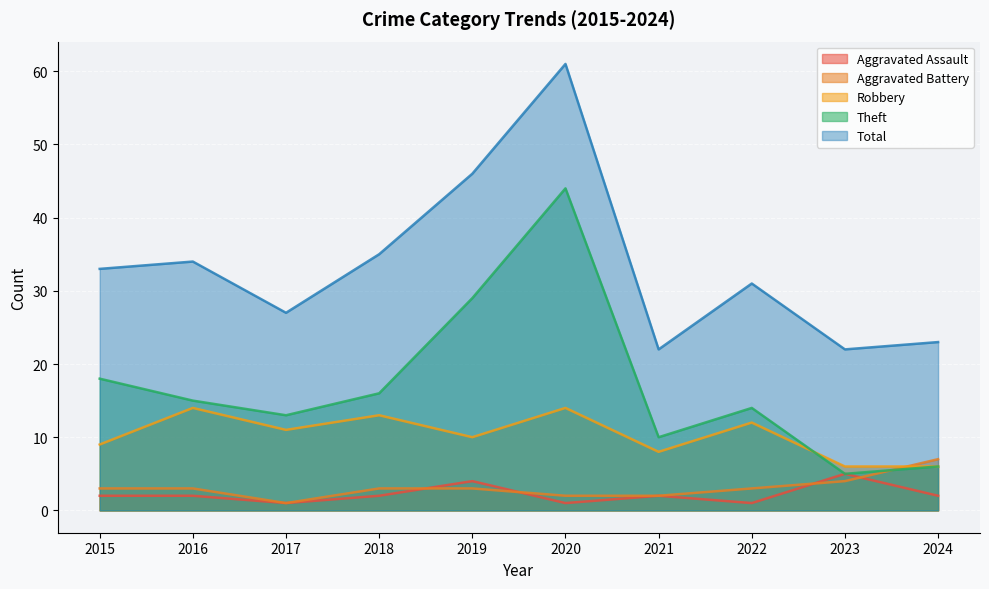

What is the sum of all Robbery values?

103